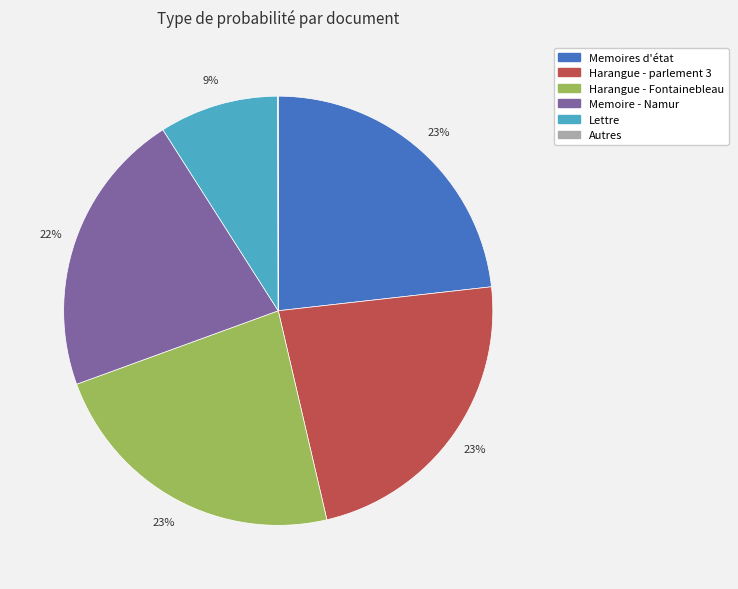

What percentage is the Memoires d'état slice, to the nearest percent?

23%